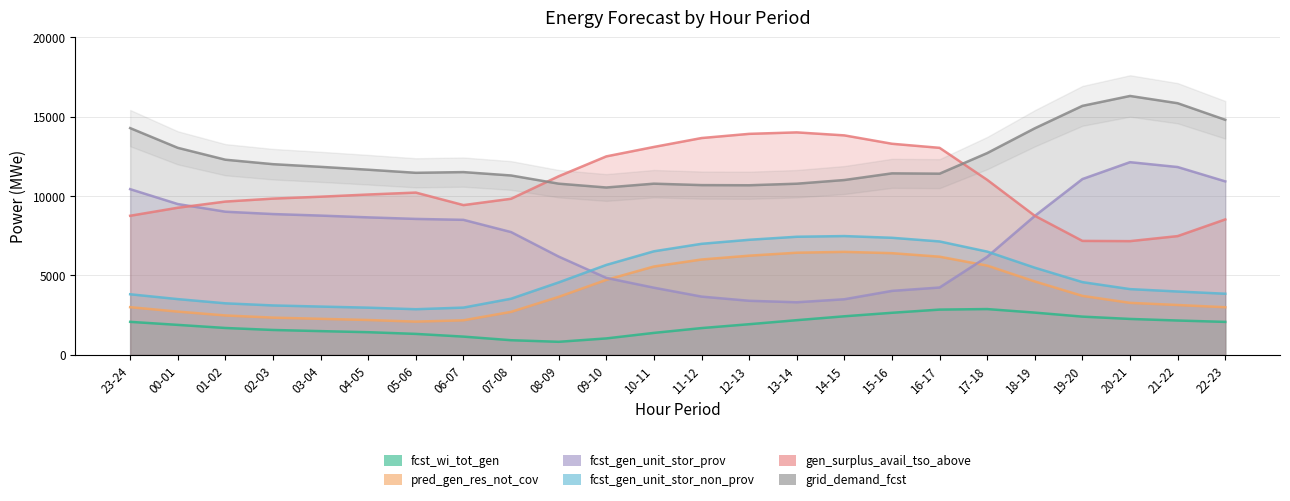

Is the value of grid_demand_fcst at 10-11 greater than the value of fcst_gen_unit_stor_prov at 14-15?

Yes